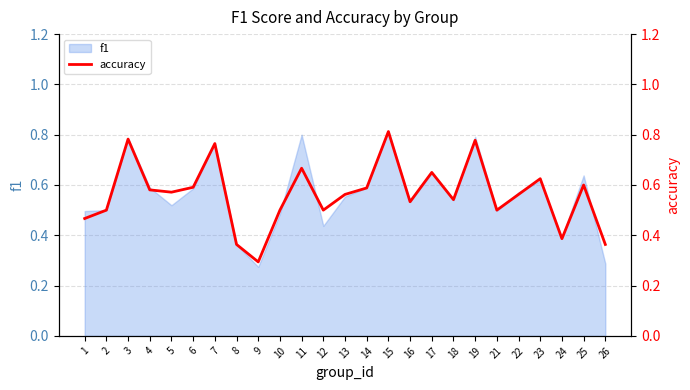

Where is the first local maximum?

3